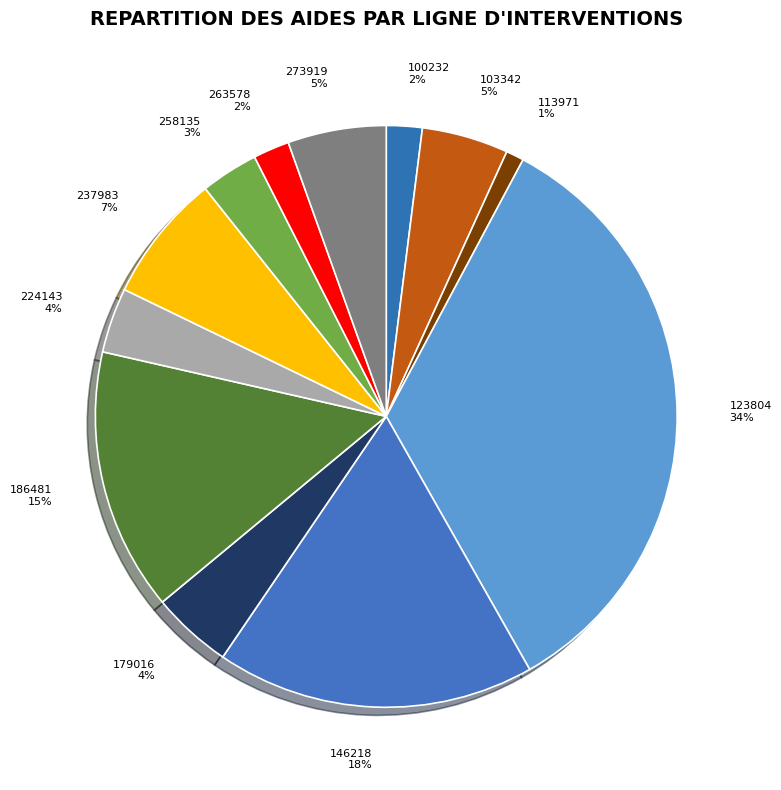

Is there any slice that represents more than half of the pie?

No